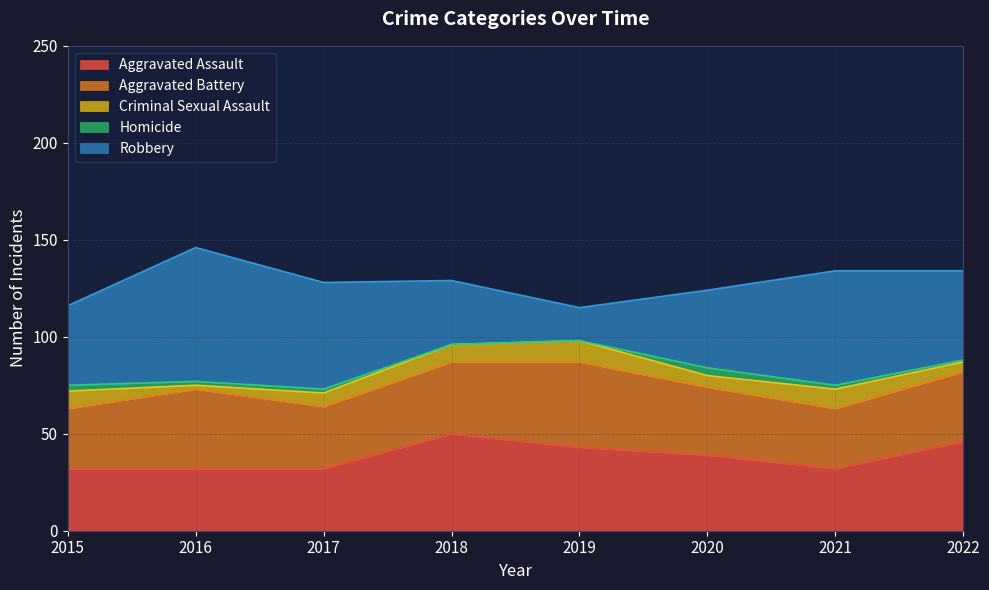

At which label does Aggravated Assault first exceed 39?

2018